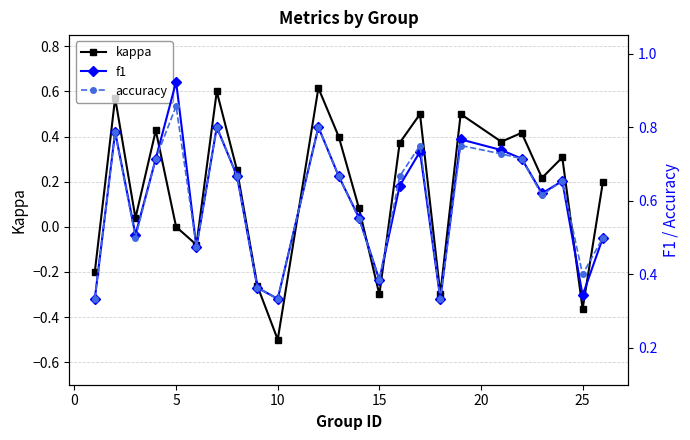

True or false: kappa has a value of -0.5 at 10.

True